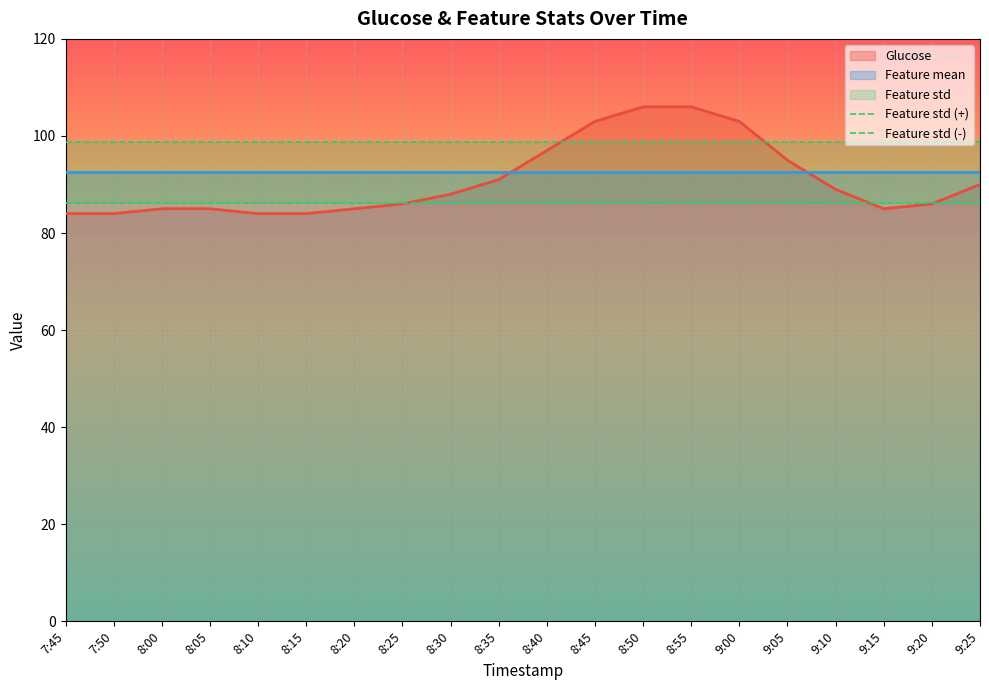

True or false: Glucose and Feature std cross at least once.

False